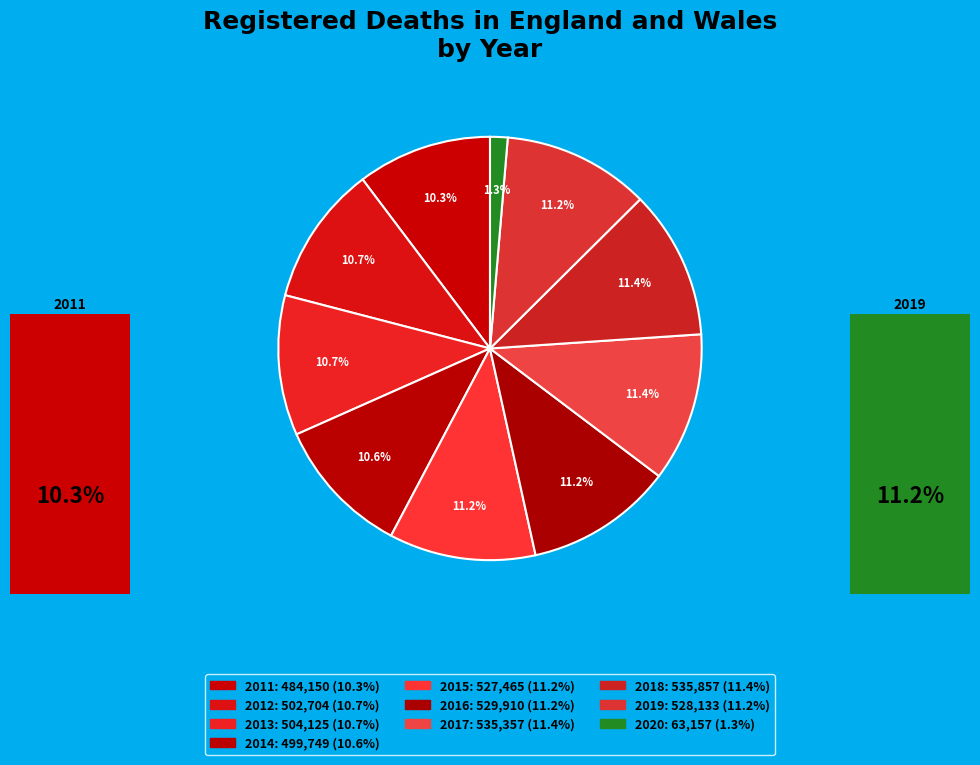

To the nearest percent, what portion does 2018 represent?

11%